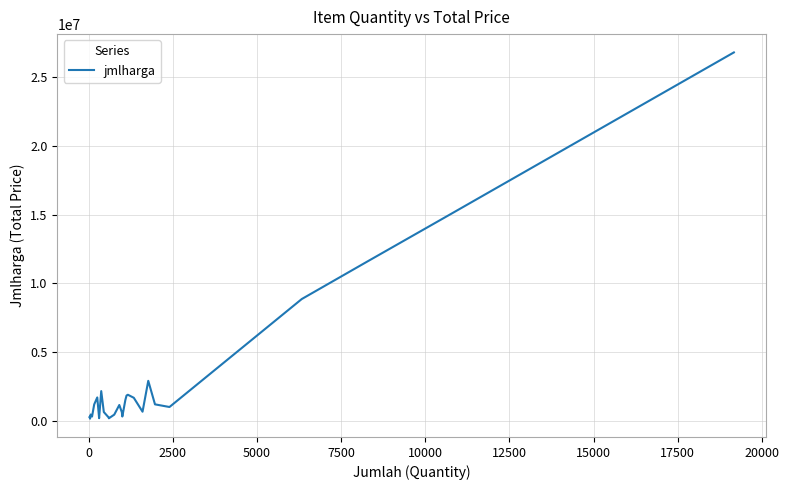

How many data points does each series have?

30